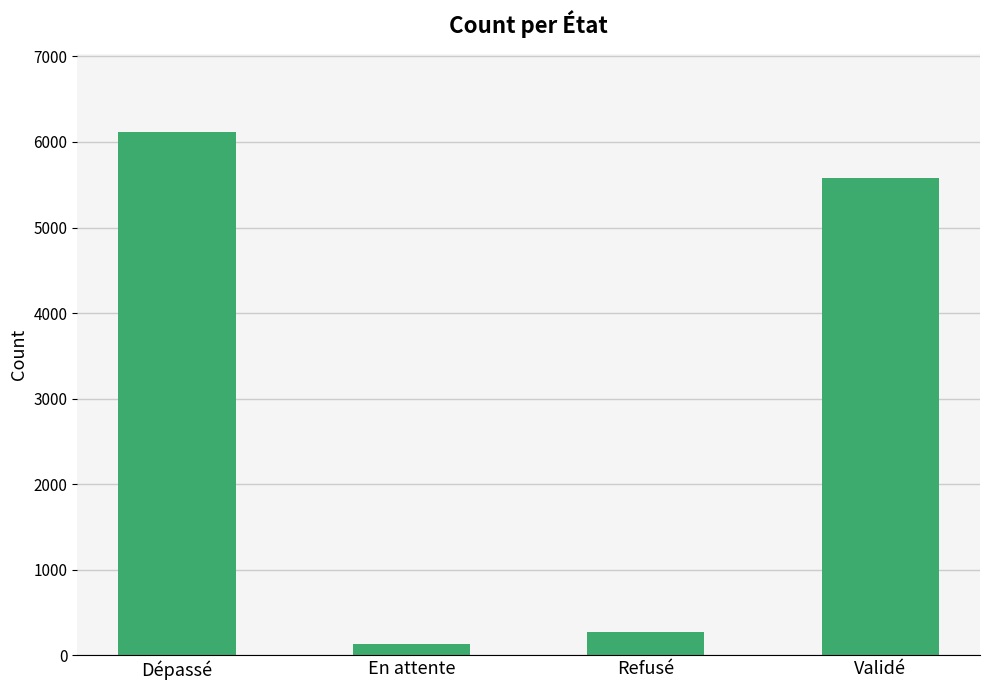

What position from the left is Dépassé?

1